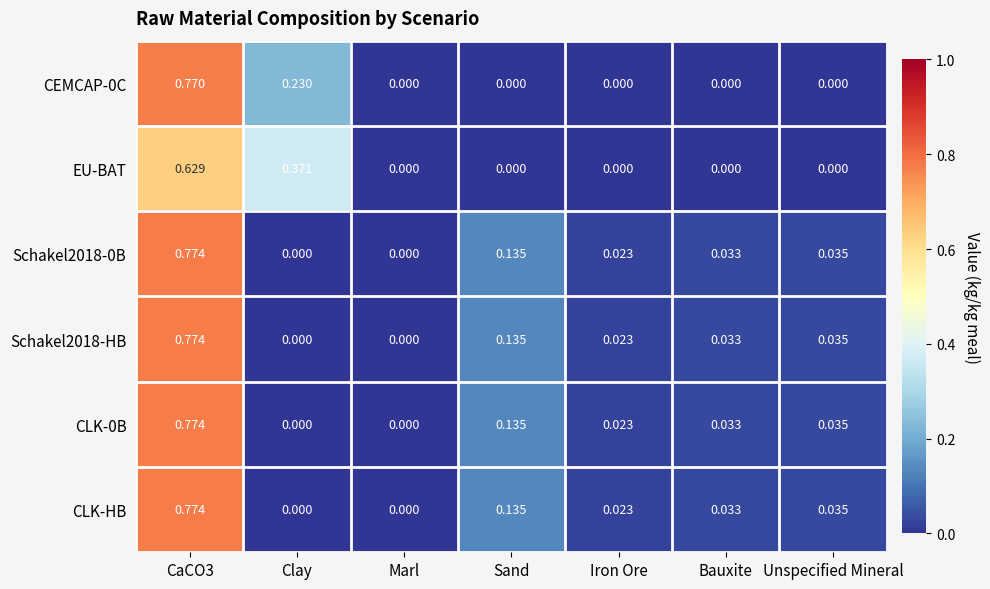

How many values in CEMCAP-0C are above zero?

2